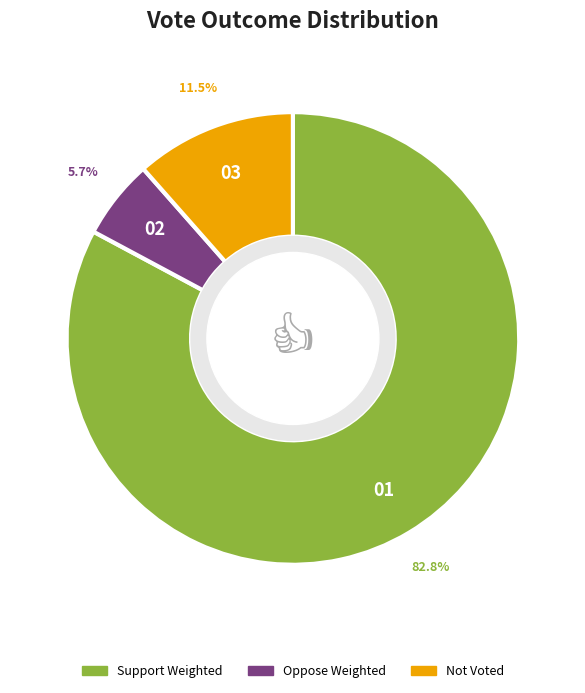

What is the smallest slice in the pie chart?

Oppose Weighted